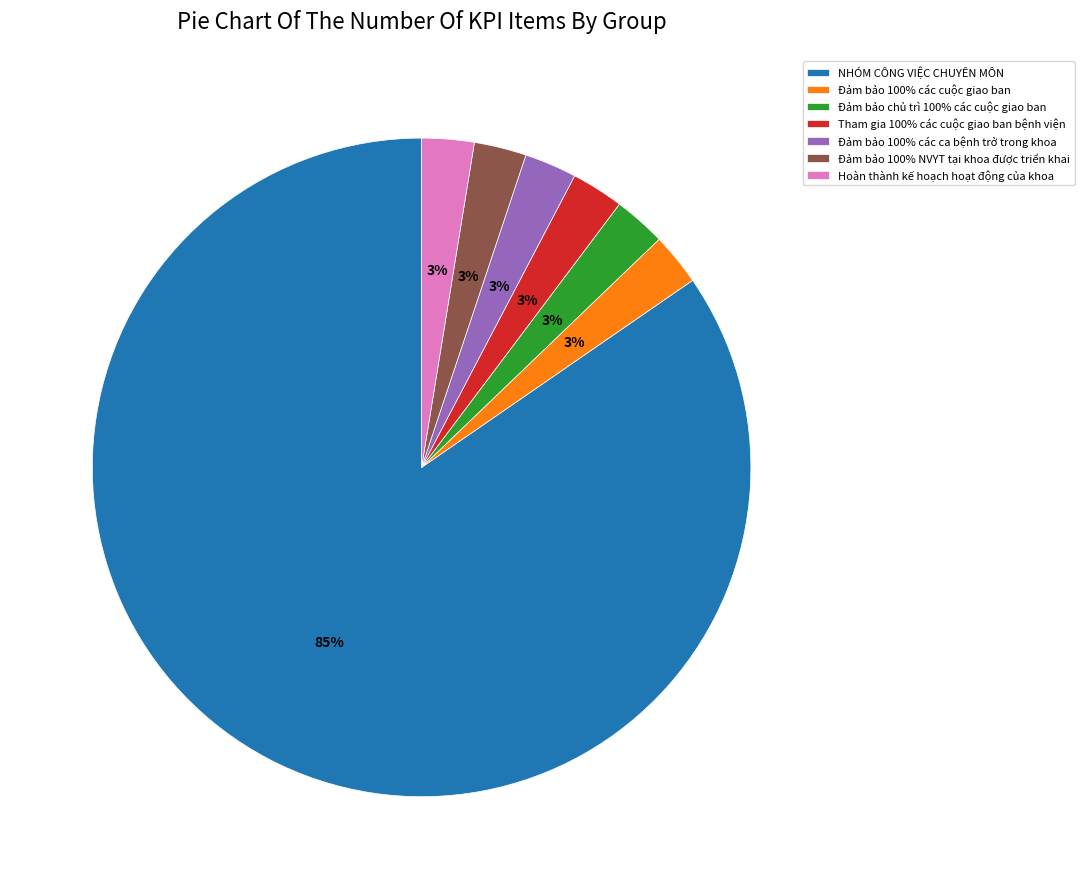

Is there a majority slice in this chart?

Yes